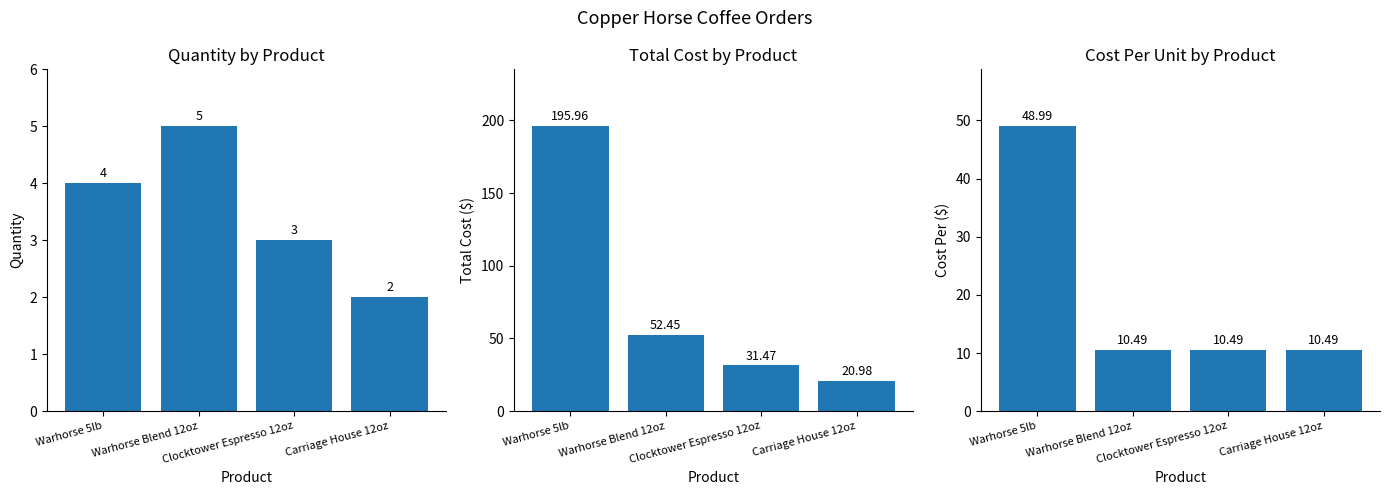

What is the minimum value for Quantity?

2.0